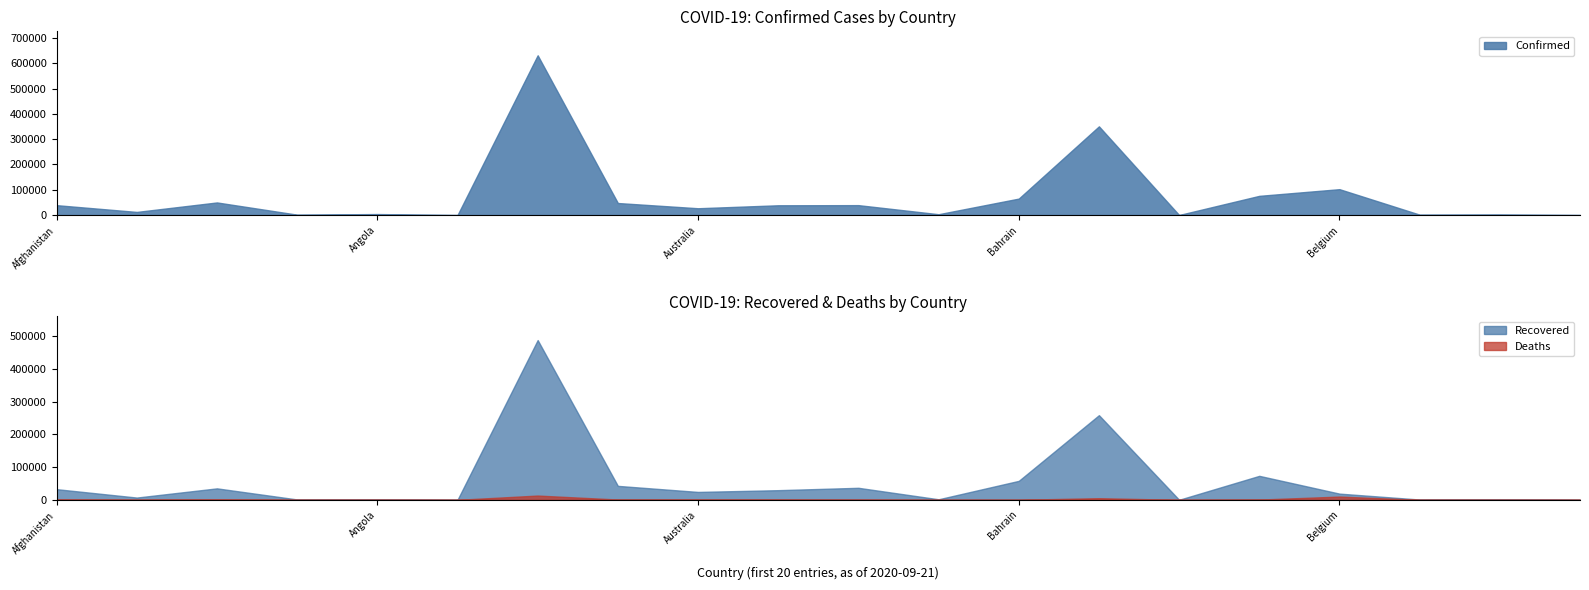

True or false: Recovered has more than 1 interior local peaks.

True